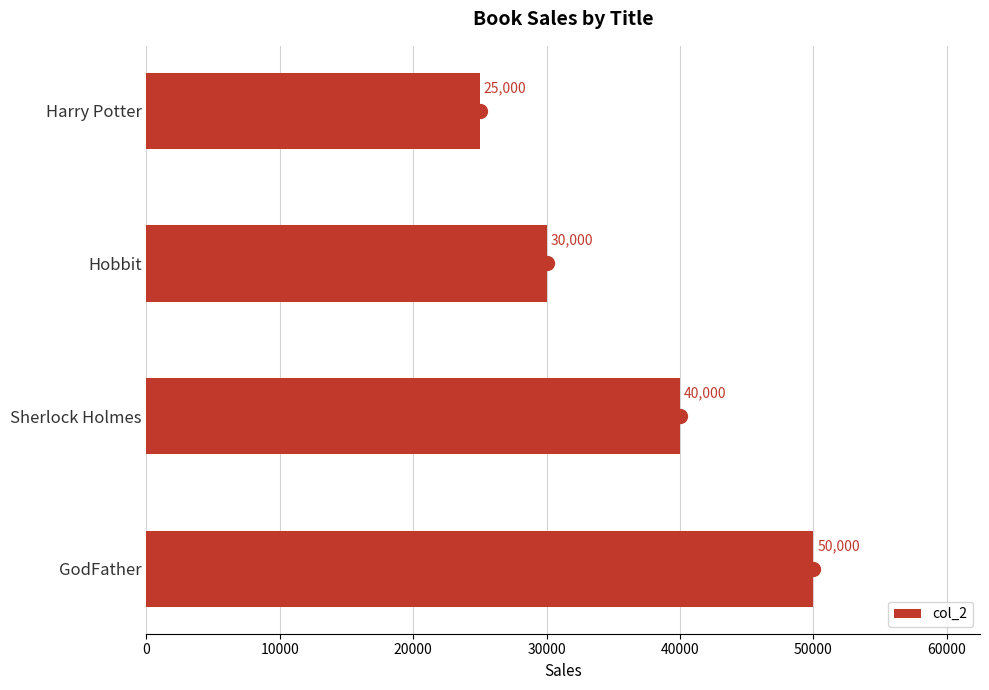

True or false: the data shows 25000 at Harry Potter.

True